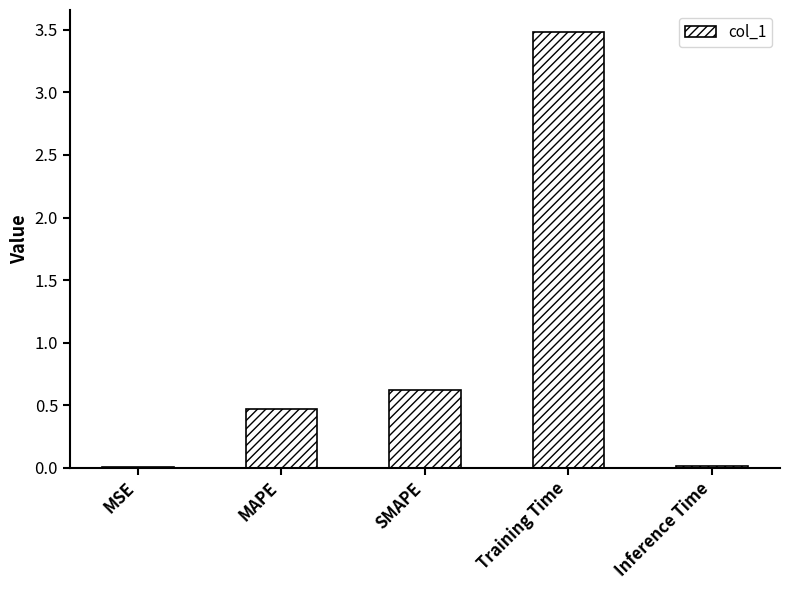

What is the maximum value shown in the chart?

3.5